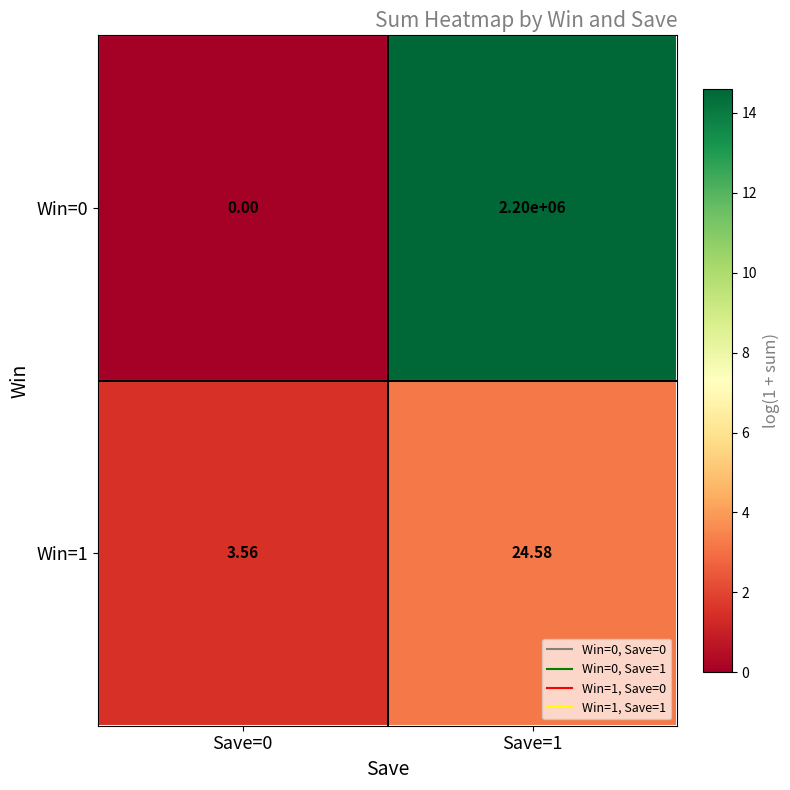

How many data points in Win=1 are less than 24?

1